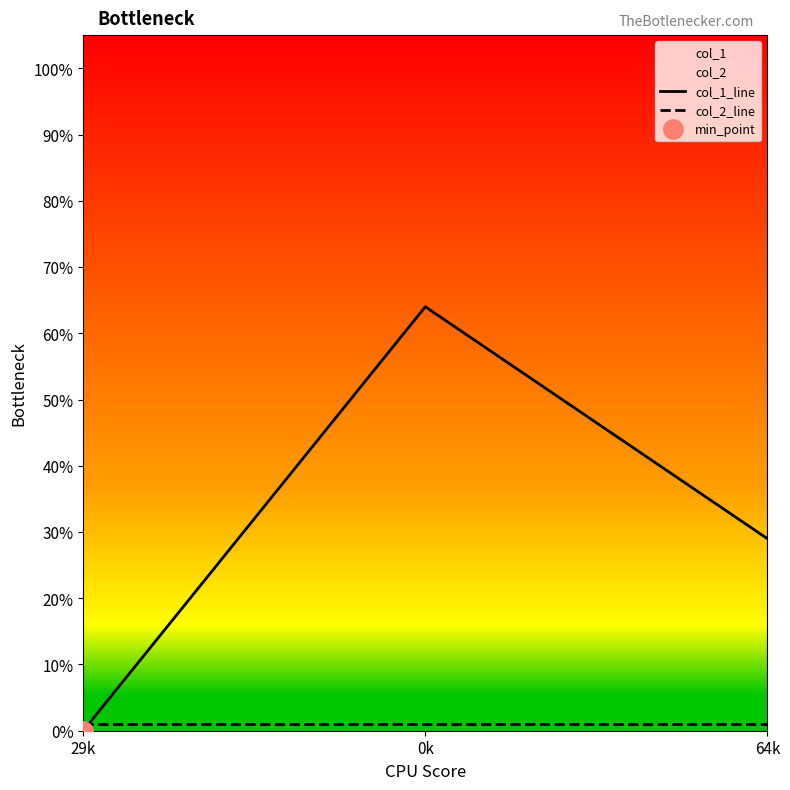

How many lines are shown in the chart?

2